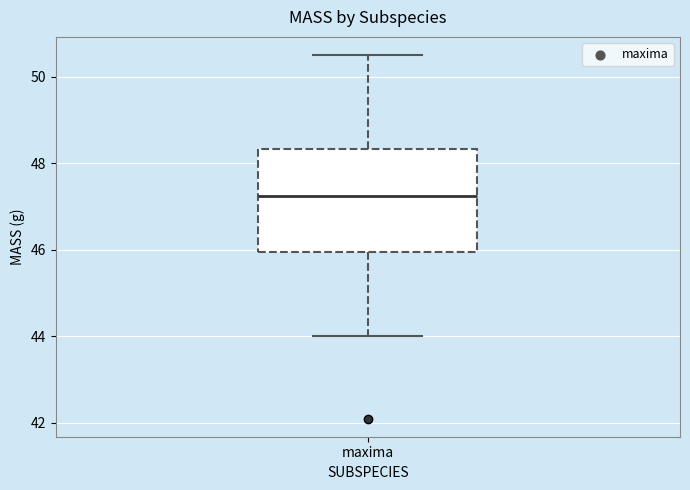

Transcribe this box plot: give where the median line is, the range the box spans, and where the two whiskers end, as read against the y-axis. The values are not printed on the chart, so give them approximately, as read against the axis.

median 47.2, box 46.0 to 48.4, whiskers 44.0 to 50.6